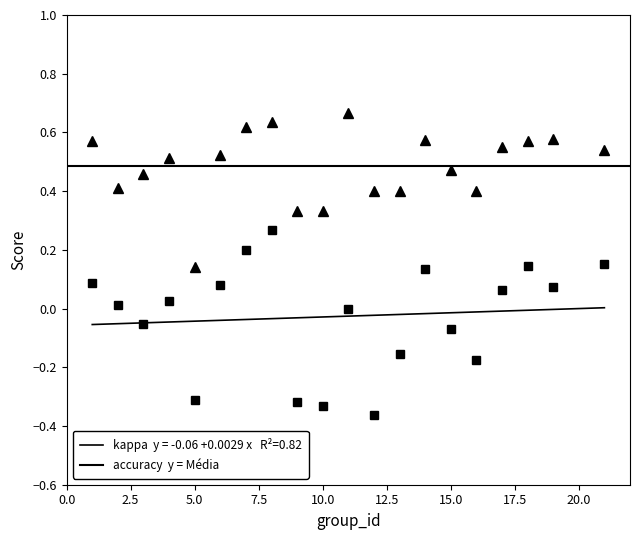

True or false: accuracy has a value of 0.2 at 13.

False